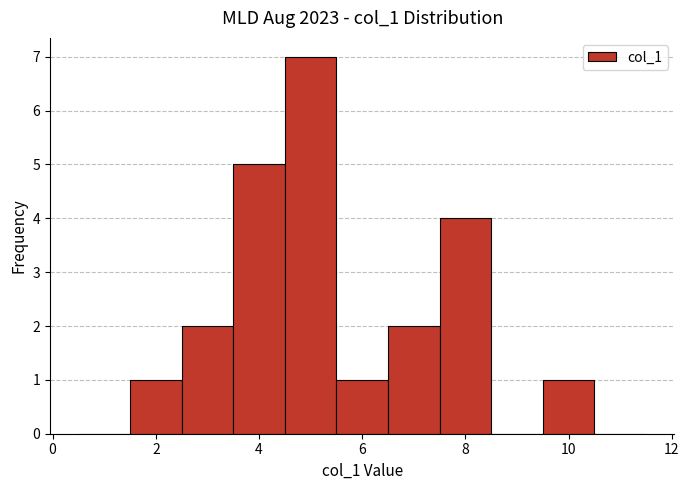

What is the height of the bar covering 4.5 to 5.5 on the x-axis? Neither the bar edges nor the heights are printed on the chart, so give them approximately, as read against the axes.

7